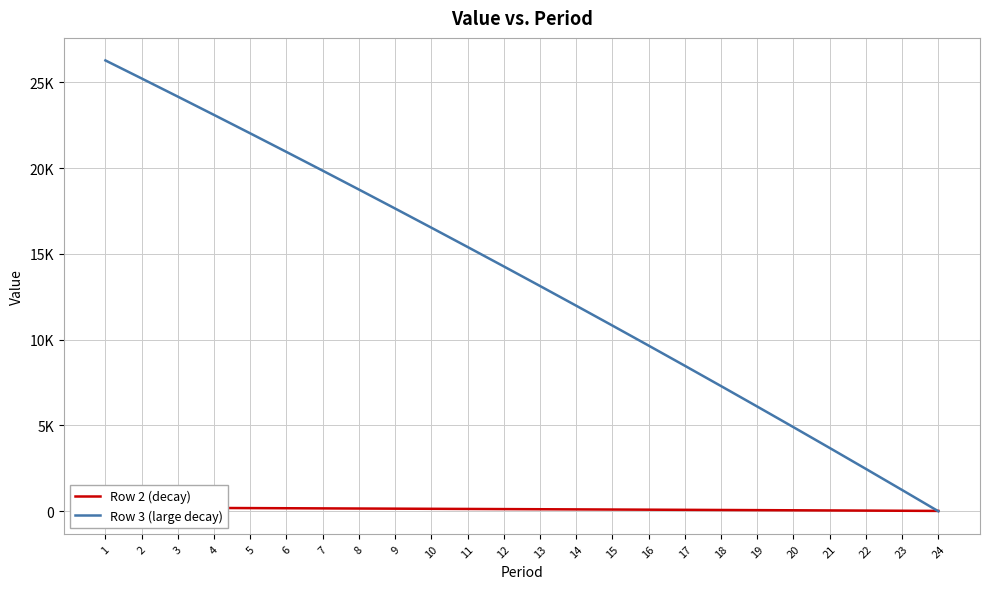

What is the difference between the Row 2 (decay) values at 18 and 5?

109.7